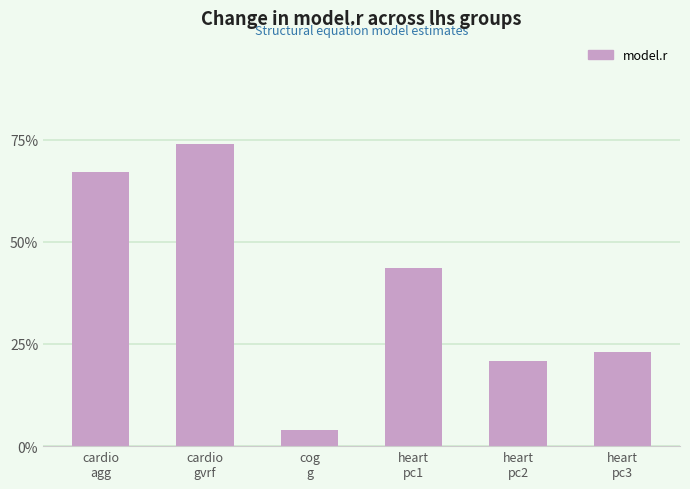

Rank the categories by value from highest to lowest.

cardio
gvrf, cardio
agg, heart
pc1, heart
pc3, heart
pc2, cog
g